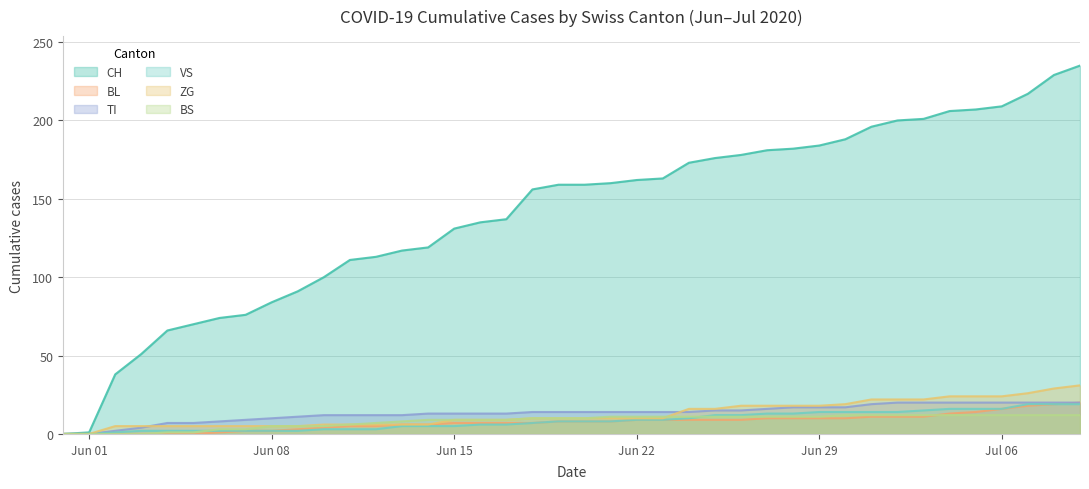

True or false: ZG and BL intersect in this chart.

False